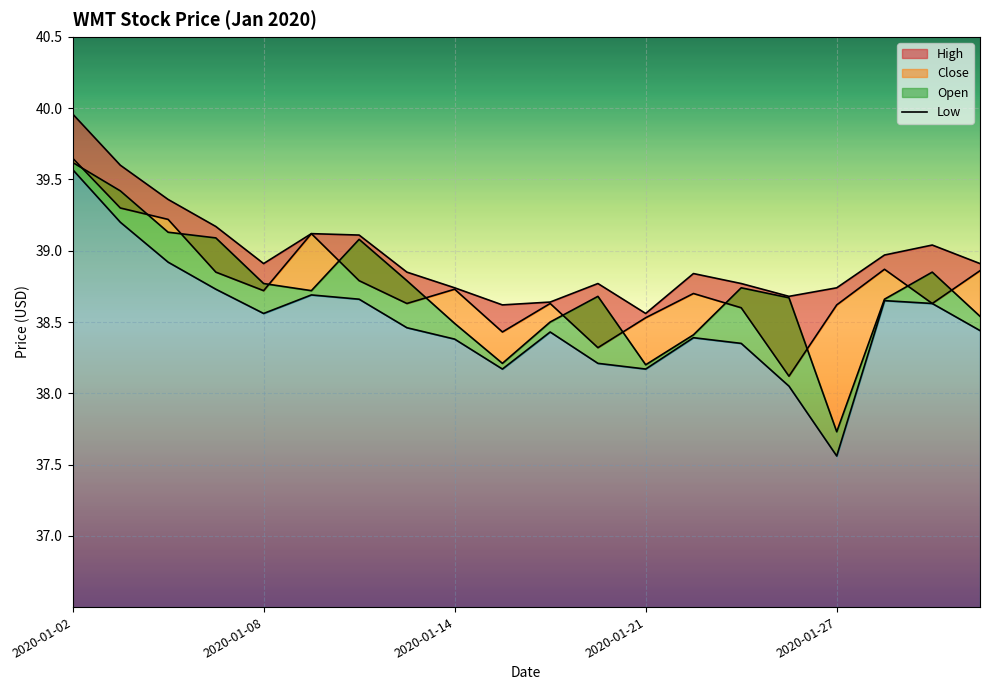

What is the value of the 6th point from the left?

38.7